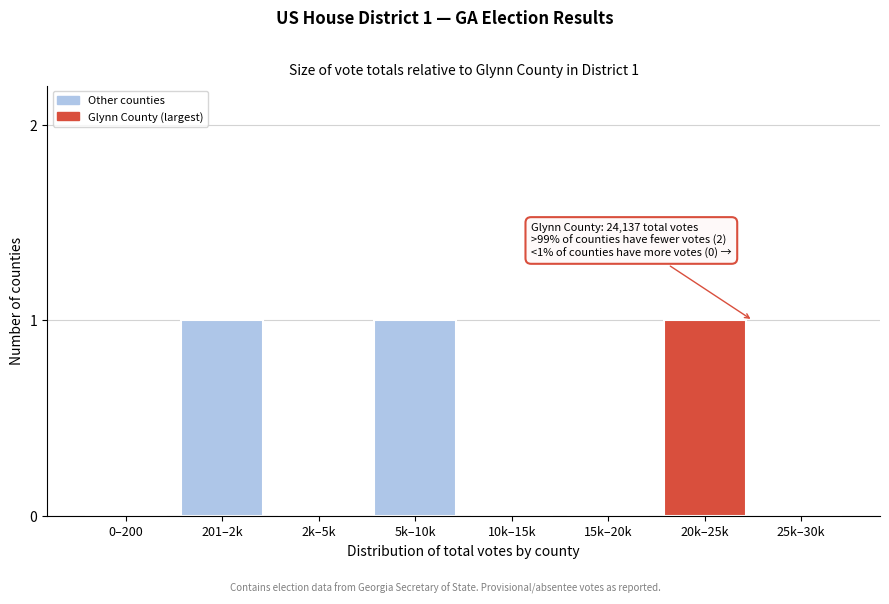

Reading right to left, list all the values displayed in this chart.

25k–30k=0	20k–25k=1	15k–20k=0	10k–15k=0	5k–10k=1	2k–5k=0	201–2k=1	0–200=0